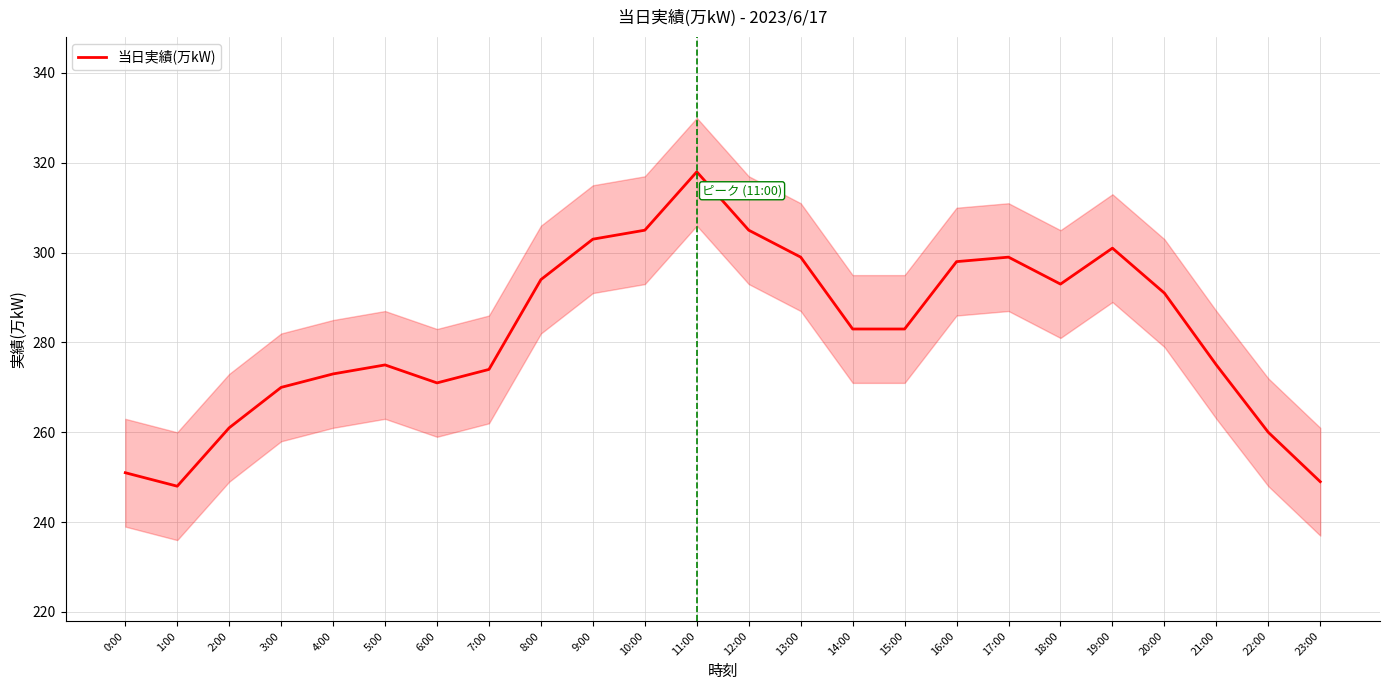

How many data points are above 283?

11